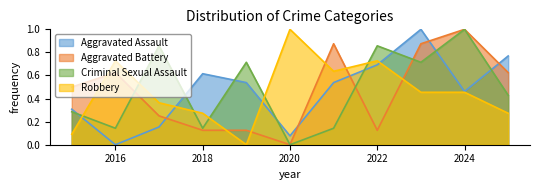

What is the approximate value of Robbery at 2016?

0.7